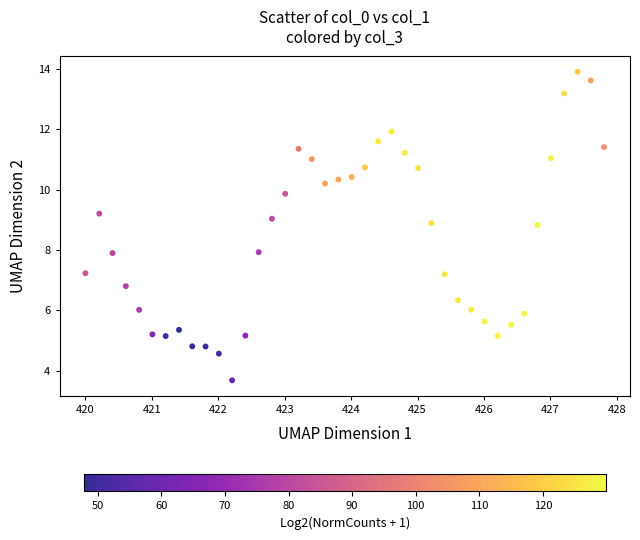

What is the range of X values (max minus min)?

7.8